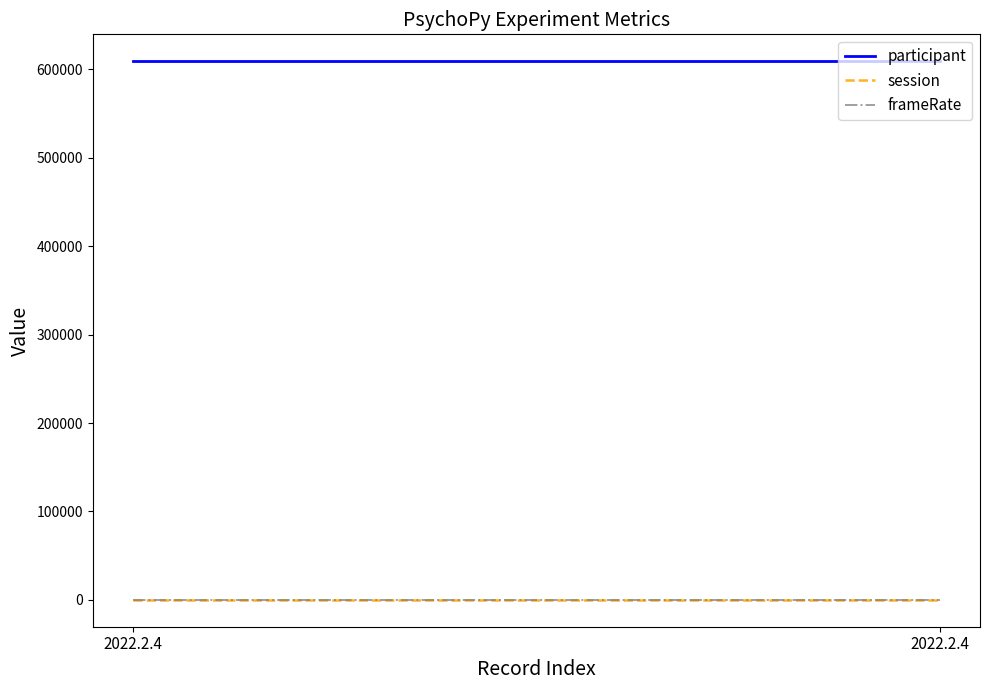

At which label does participant reach its minimum?

2022.2.4